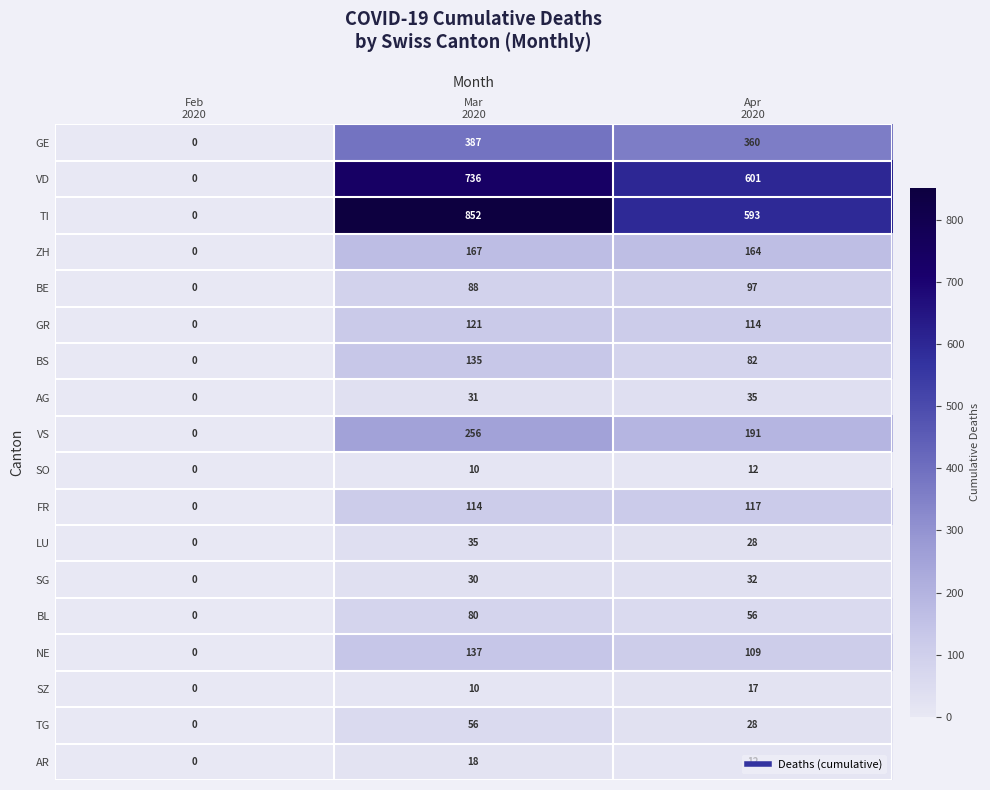

What is the greatest value displayed?

852